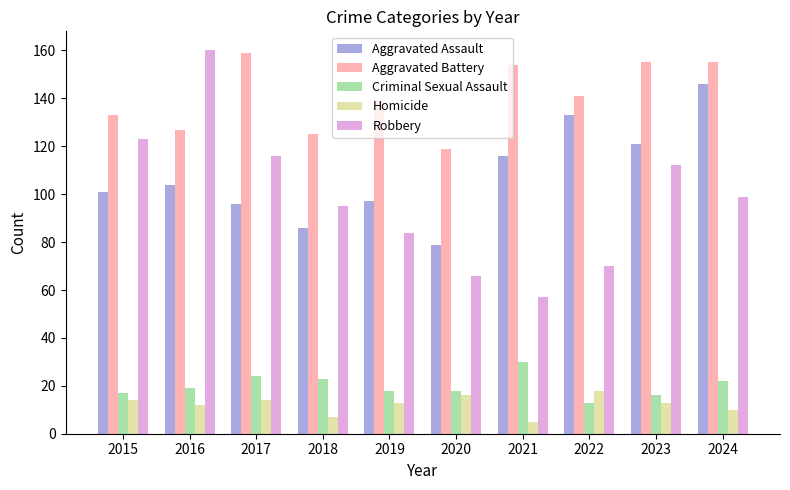

What is the approximate value of Aggravated Battery at 2021, to the nearest 10?

150